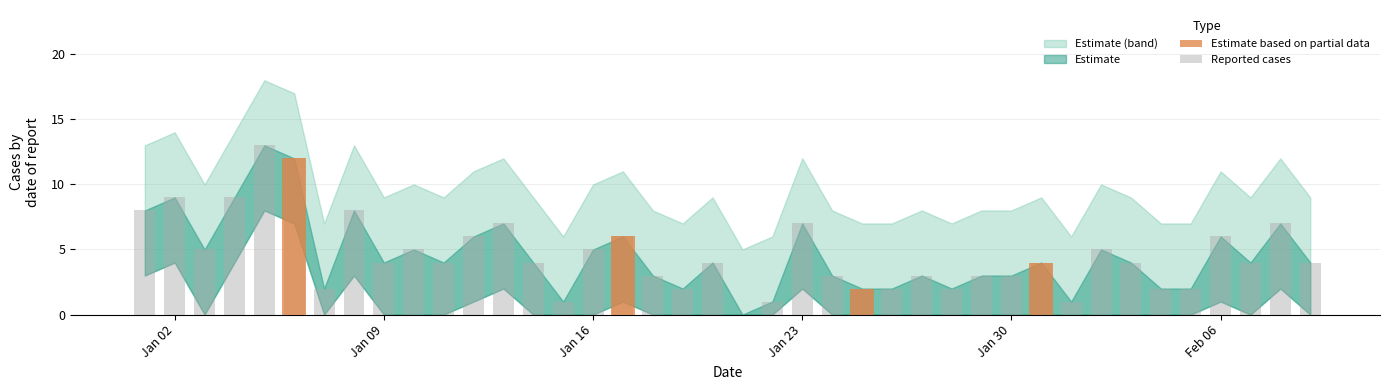

Reading left to right, list all the values displayed in this chart.

col_1: 2023-01-01=8	2023-01-02=9	2023-01-03=5	2023-01-04=9	2023-01-05=13	2023-01-06=12	2023-01-07=2	2023-01-08=8	2023-01-09=4	2023-01-10=5	2023-01-11=4	2023-01-12=6	2023-01-13=7	2023-01-14=4	2023-01-15=1	2023-01-16=5	2023-01-17=6	2023-01-18=3	2023-01-19=2	2023-01-20=4	2023-01-21=0	2023-01-22=1	2023-01-23=7	2023-01-24=3	2023-01-25=2	2023-01-26=2	2023-01-27=3	2023-01-28=2	2023-01-29=3	2023-01-30=3	2023-01-31=4	2023-02-01=1	2023-02-02=5	2023-02-03=4	2023-02-04=2	2023-02-05=2	2023-02-06=6	2023-02-07=4	2023-02-08=7	2023-02-09=4
col_2: 2023-01-01=0	2023-01-02=0	2023-01-03=0	2023-01-04=0	2023-01-05=0	2023-01-06=1	2023-01-07=0	2023-01-08=0	2023-01-09=0	2023-01-10=0	2023-01-11=0	2023-01-12=0	2023-01-13=0	2023-01-14=0	2023-01-15=0	2023-01-16=0	2023-01-17=1	2023-01-18=0	2023-01-19=0	2023-01-20=0	2023-01-21=0	2023-01-22=0	2023-01-23=0	2023-01-24=0	2023-01-25=1	2023-01-26=0	2023-01-27=0	2023-01-28=0	2023-01-29=0	2023-01-30=0	2023-01-31=1	2023-02-01=0	2023-02-02=0	2023-02-03=0	2023-02-04=0	2023-02-05=0	2023-02-06=0	2023-02-07=0	2023-02-08=0	2023-02-09=0
col_1_upper: 2023-01-01=13	2023-01-02=14	2023-01-03=10	2023-01-04=14	2023-01-05=18	2023-01-06=17	2023-01-07=7	2023-01-08=13	2023-01-09=9	2023-01-10=10	2023-01-11=9	2023-01-12=11	2023-01-13=12	2023-01-14=9	2023-01-15=6	2023-01-16=10	2023-01-17=11	2023-01-18=8	2023-01-19=7	2023-01-20=9	2023-01-21=5	2023-01-22=6	2023-01-23=12	2023-01-24=8	2023-01-25=7	2023-01-26=7	2023-01-27=8	2023-01-28=7	2023-01-29=8	2023-01-30=8	2023-01-31=9	2023-02-01=6	2023-02-02=10	2023-02-03=9	2023-02-04=7	2023-02-05=7	2023-02-06=11	2023-02-07=9	2023-02-08=12	2023-02-09=9
col_1_lower: 2023-01-01=3	2023-01-02=4	2023-01-03=0	2023-01-04=4	2023-01-05=8	2023-01-06=7	2023-01-07=0	2023-01-08=3	2023-01-09=0	2023-01-10=0	2023-01-11=0	2023-01-12=1	2023-01-13=2	2023-01-14=0	2023-01-15=0	2023-01-16=0	2023-01-17=1	2023-01-18=0	2023-01-19=0	2023-01-20=0	2023-01-21=0	2023-01-22=0	2023-01-23=2	2023-01-24=0	2023-01-25=0	2023-01-26=0	2023-01-27=0	2023-01-28=0	2023-01-29=0	2023-01-30=0	2023-01-31=0	2023-02-01=0	2023-02-02=0	2023-02-03=0	2023-02-04=0	2023-02-05=0	2023-02-06=1	2023-02-07=0	2023-02-08=2	2023-02-09=0